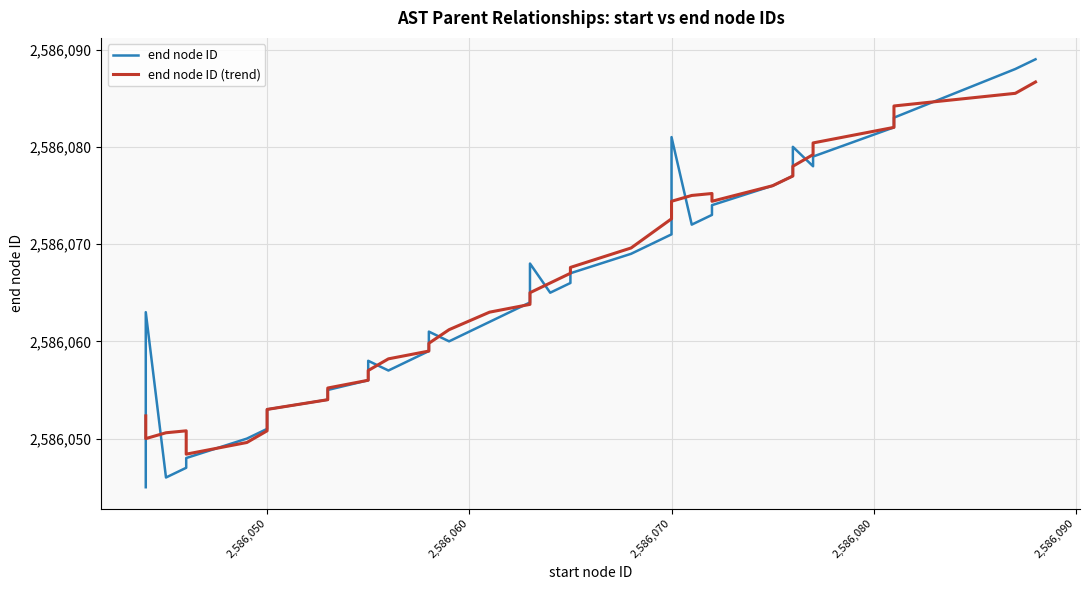

Rank the series at 2,586,050 from highest to lowest value.

end node ID, end node ID (trend)